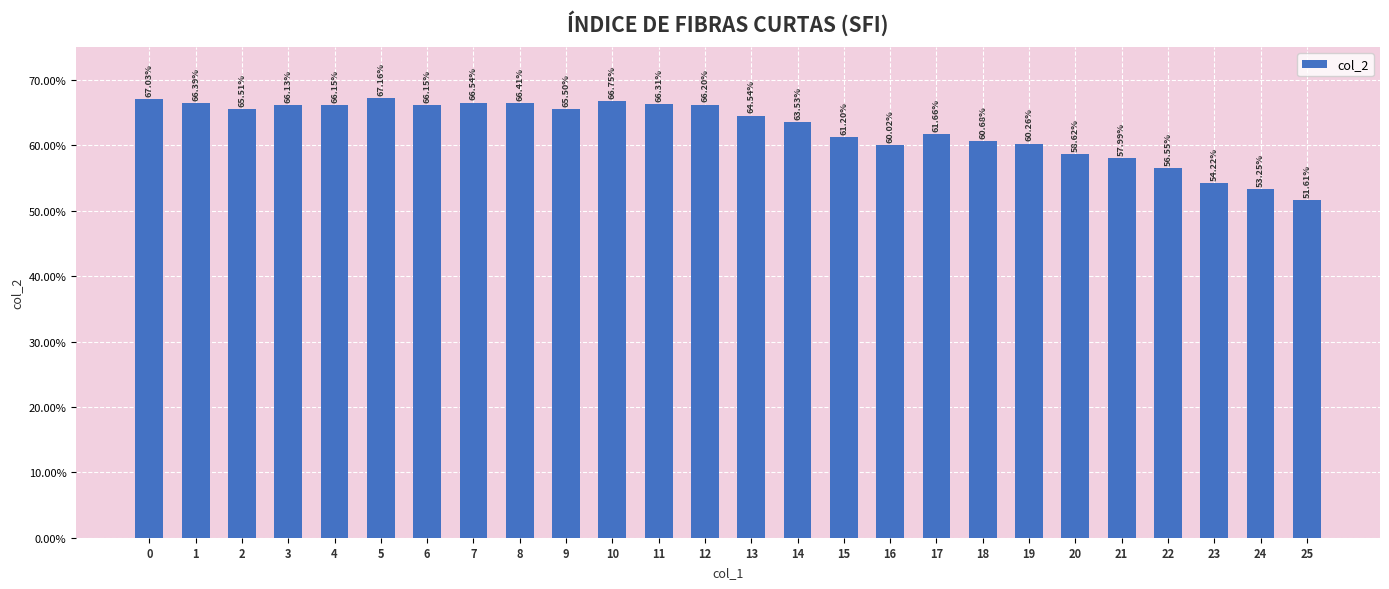

Are the bars horizontal?

No